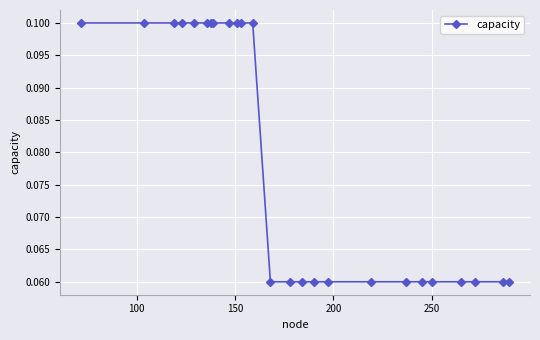

Count the values in the range 0 to 1.

25